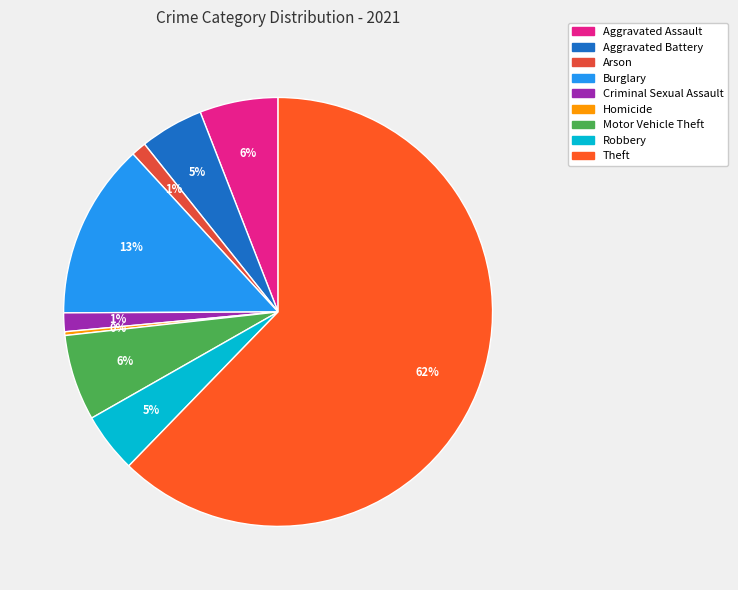

Approximately how many times larger is the value at Aggravated Assault compared to Theft?

0.1